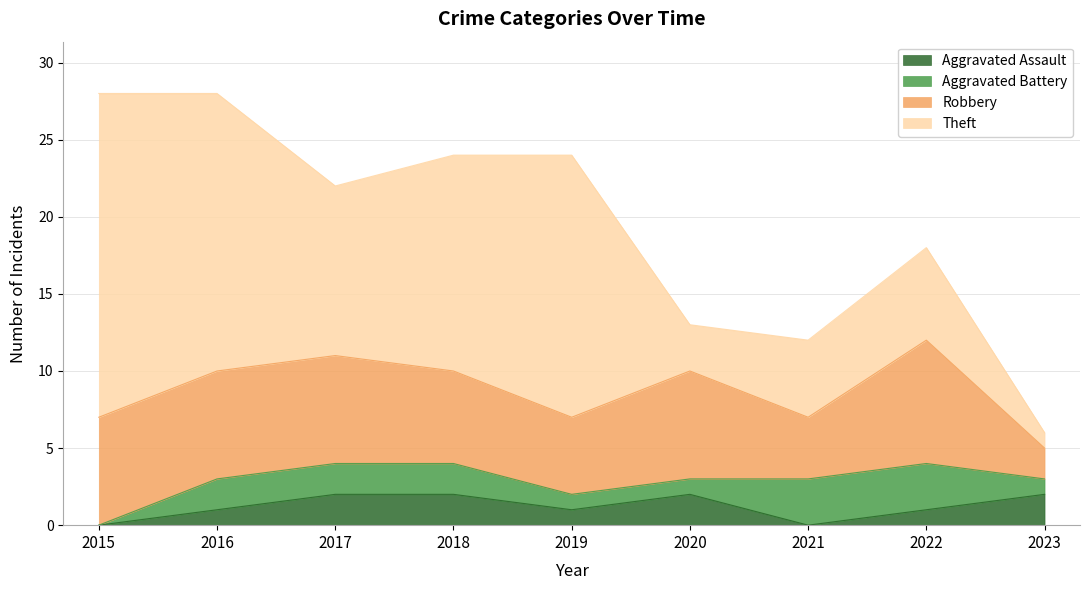

Reading left to right, what are all the values shown in this chart?

Aggravated Assault: 0	1	2	2	1	2	0	1	2
Aggravated Battery: 0	2	2	2	1	1	3	3	1
Robbery: 7	7	7	6	5	7	4	8	2
Theft: 21	18	11	14	17	3	5	6	1